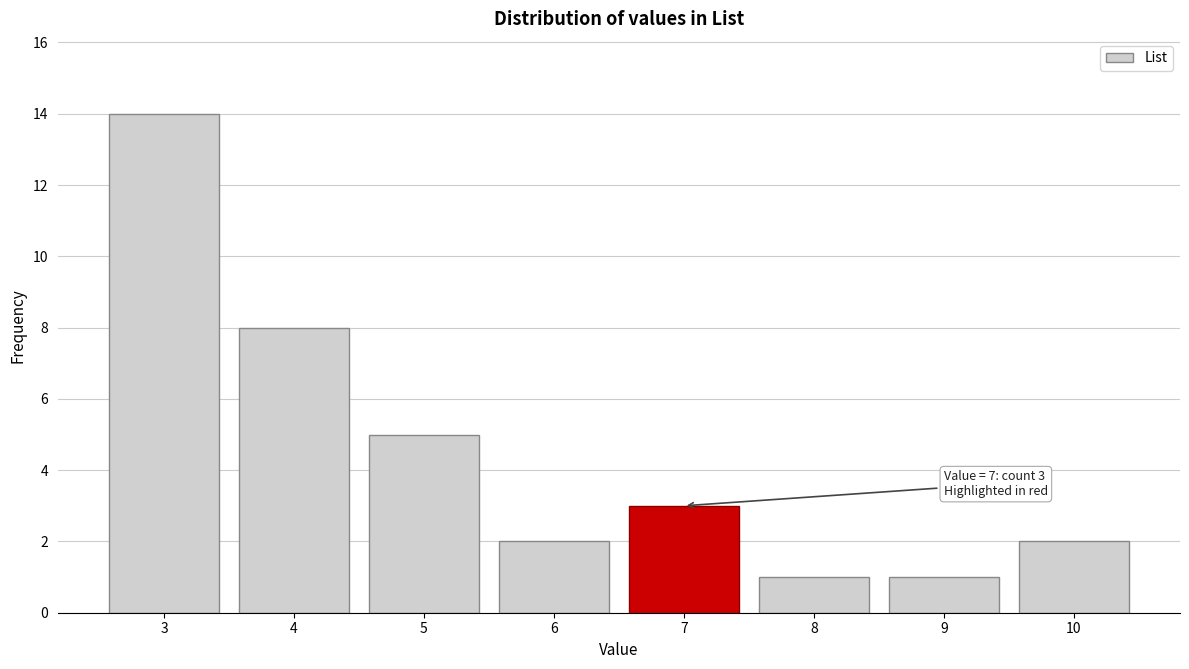

Reading right to left, extract all data points from this chart.

2	1	1	3	2	5	8	14